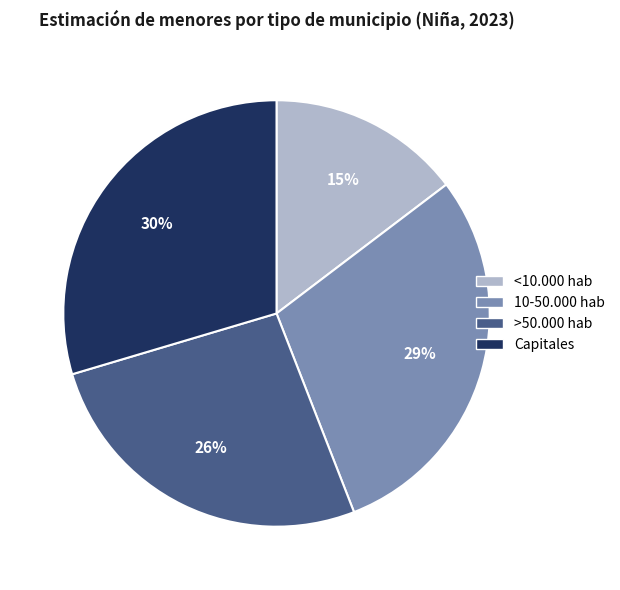

What is the smallest slice in the pie chart?

<10.000 hab